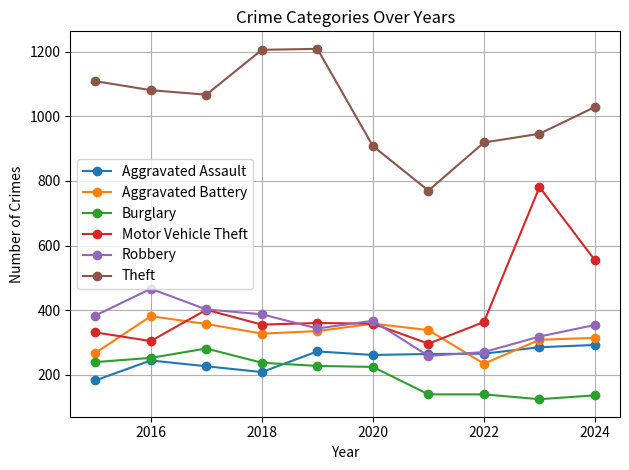

True or false: Theft has more than 2 points higher than both neighbors.

False